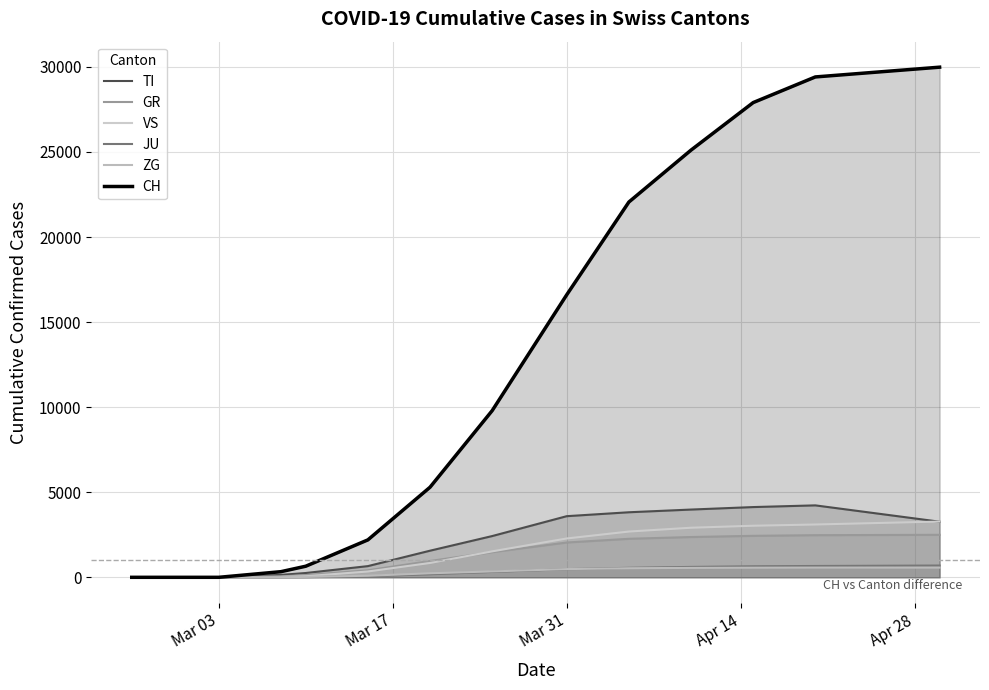

At how many categories does at least one series exceed 26439?

3